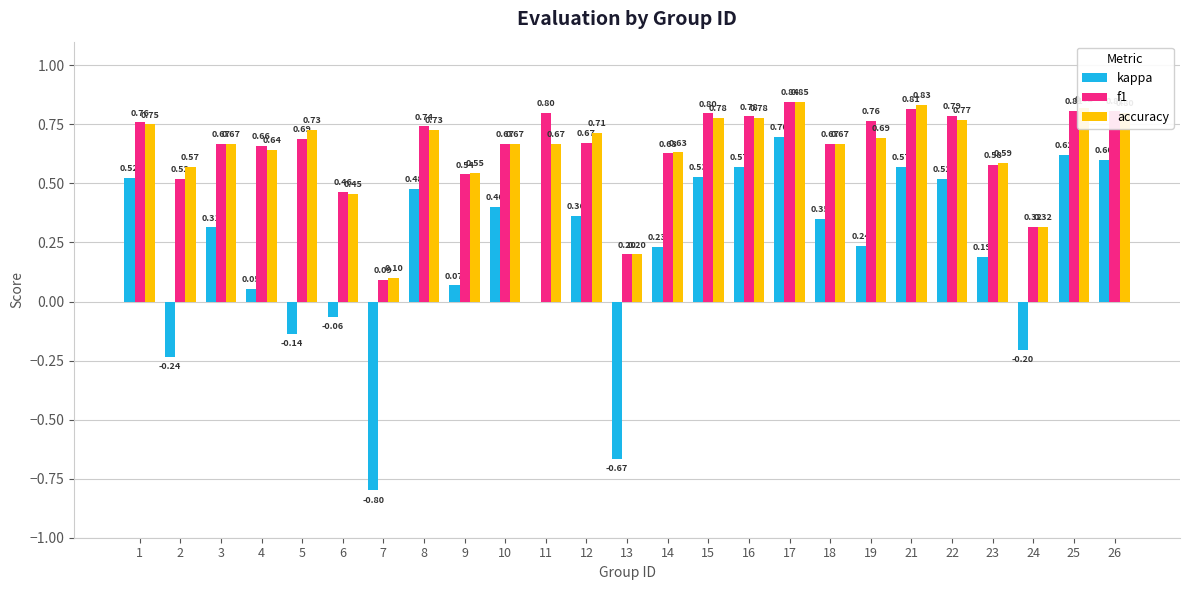

The f1 series shows 0.2 at 13. True or false?

True